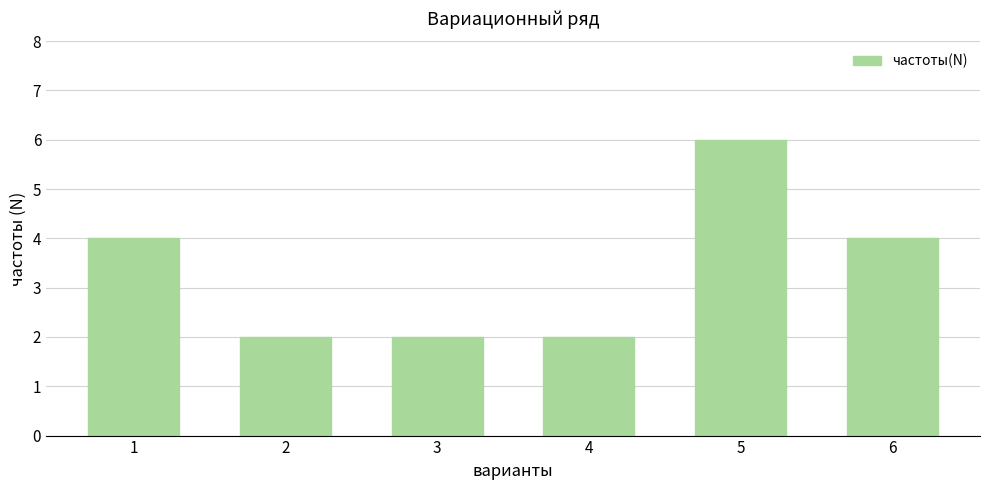

Reading left to right, list all the values displayed in this chart.

1=4	2=2	3=2	4=2	5=6	6=4